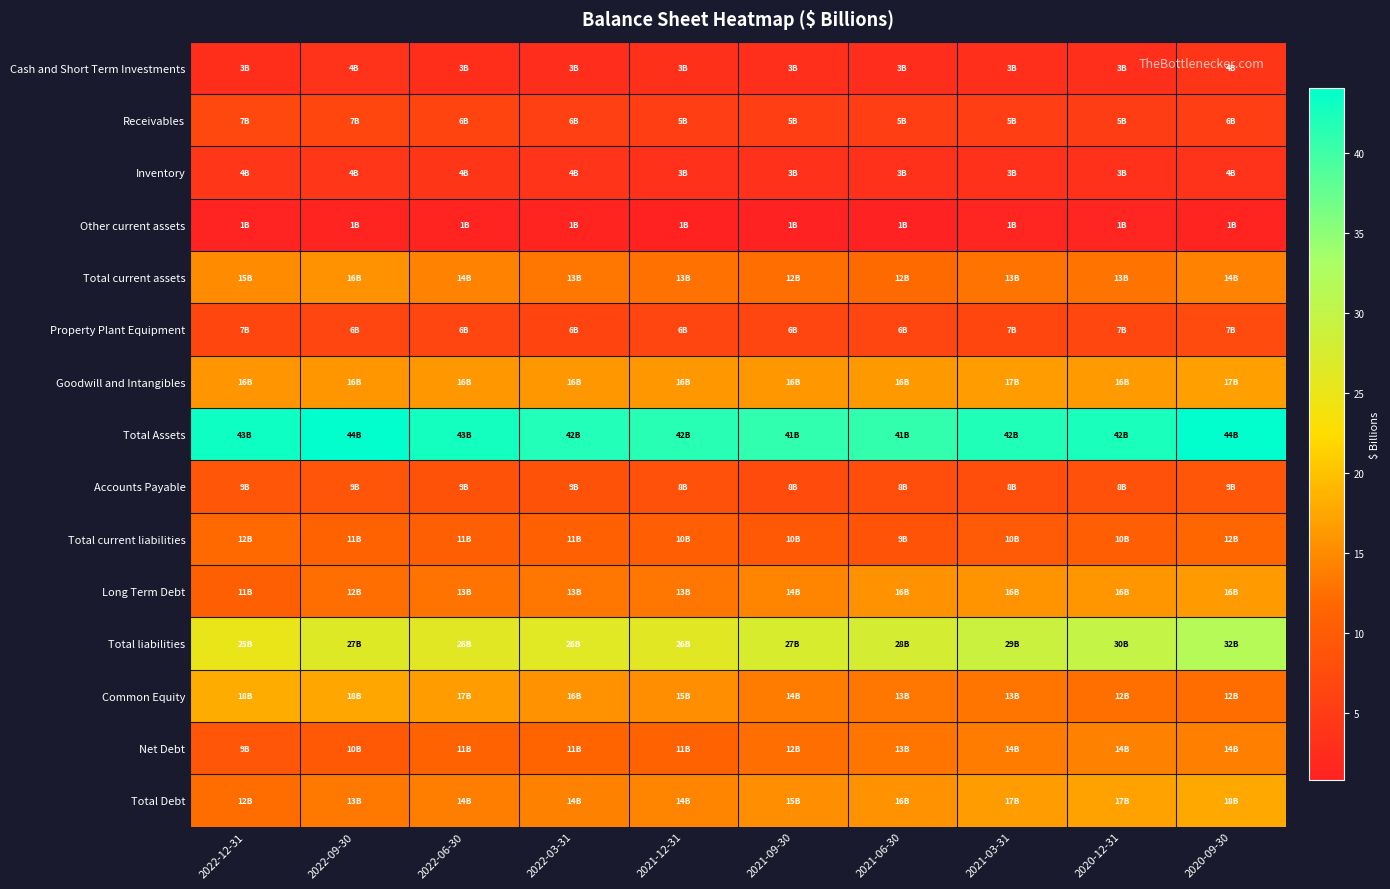

How many series are shown in this chart?

15